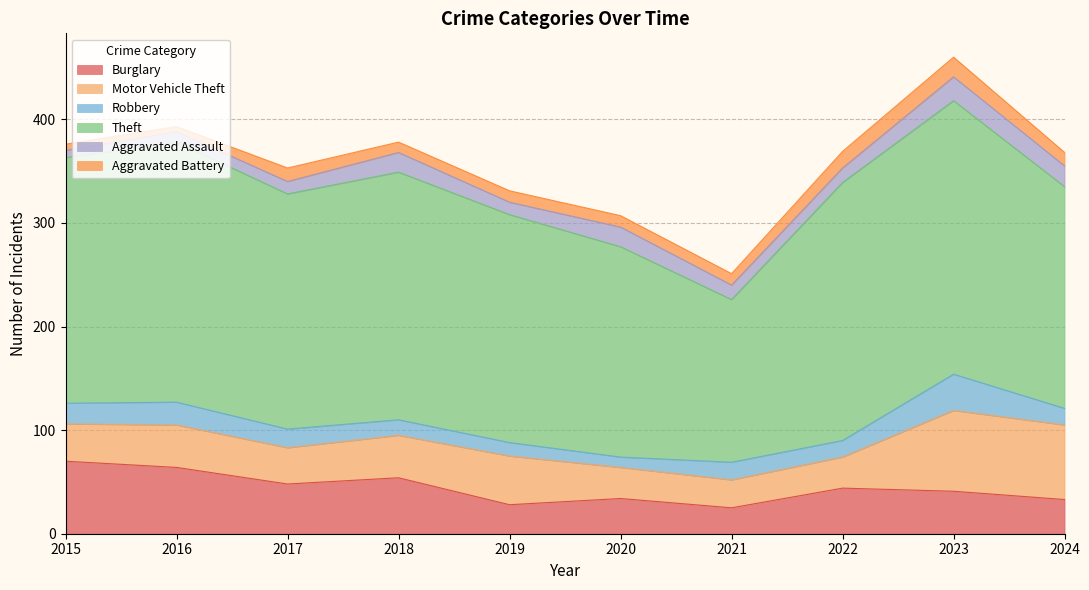

What is the sum of the Theft values at 2016 and 2018?

490